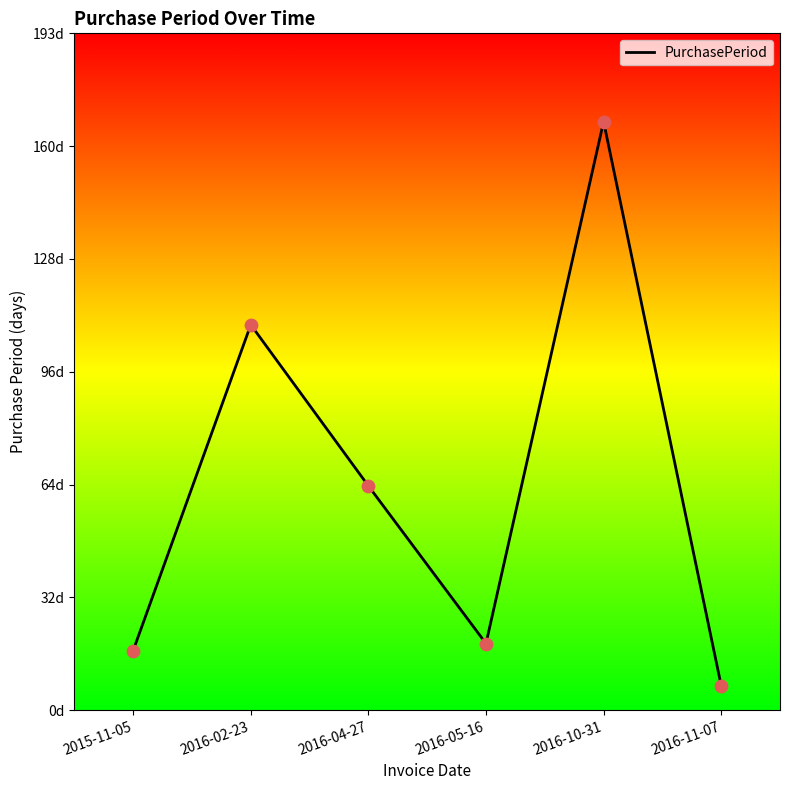

What is the ratio of the value at 2016-04-27 to the value at 2016-11-07?

9.1